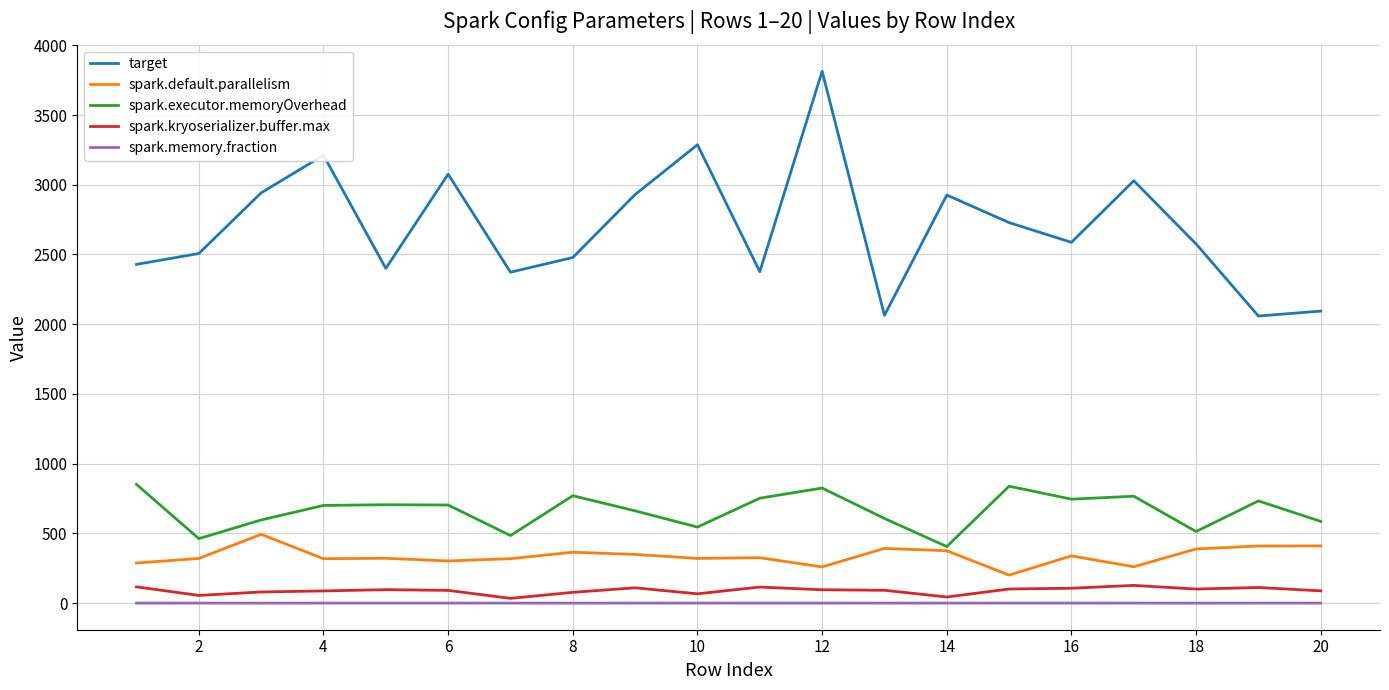

Which series has the largest total across all categories?

target